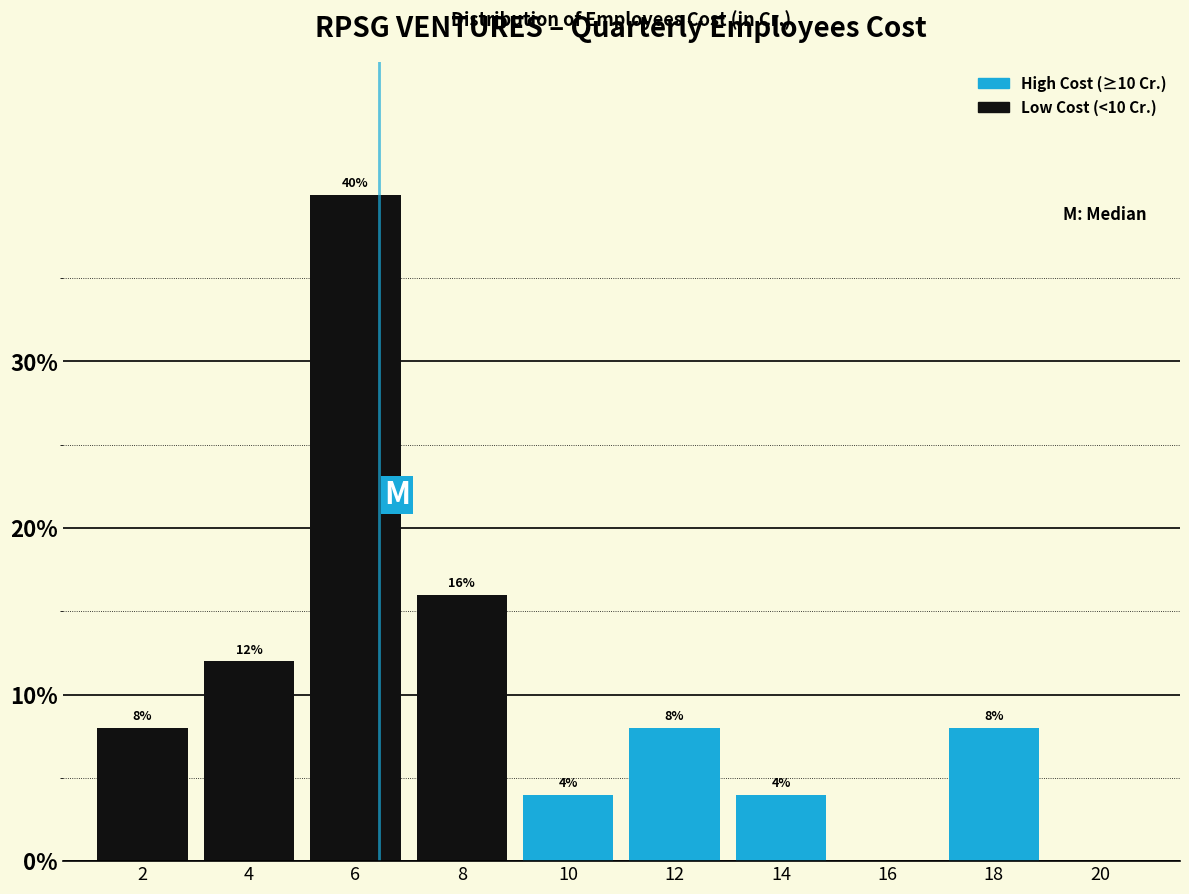

What is the approximate value at 10?

4